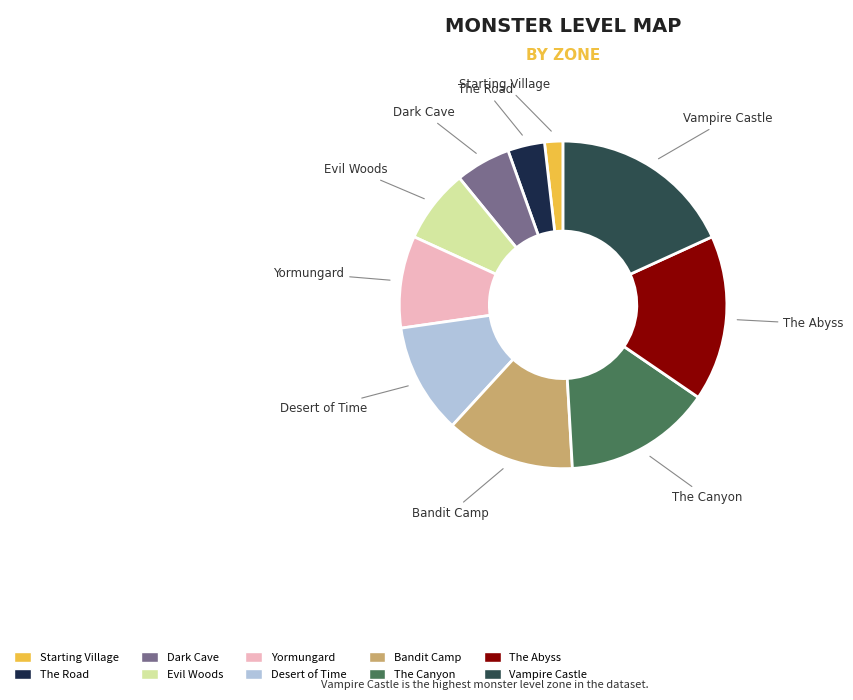

How many segments does this pie chart have?

10